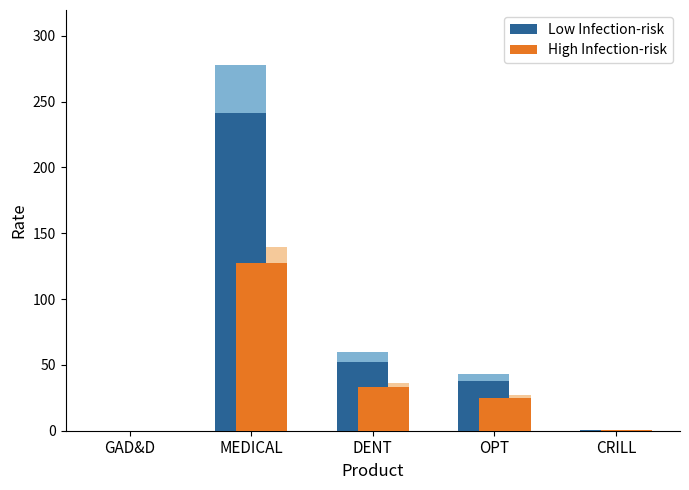

Reading left to right, what are all the values shown in this chart?

Low Infection-risk: GAD&D=0.1	MEDICAL=241.6	DENT=52.0	OPT=37.5	CRILL=0.6
High Infection-risk: GAD&D=0.1	MEDICAL=127.2	DENT=33.0	OPT=25.0	CRILL=0.6